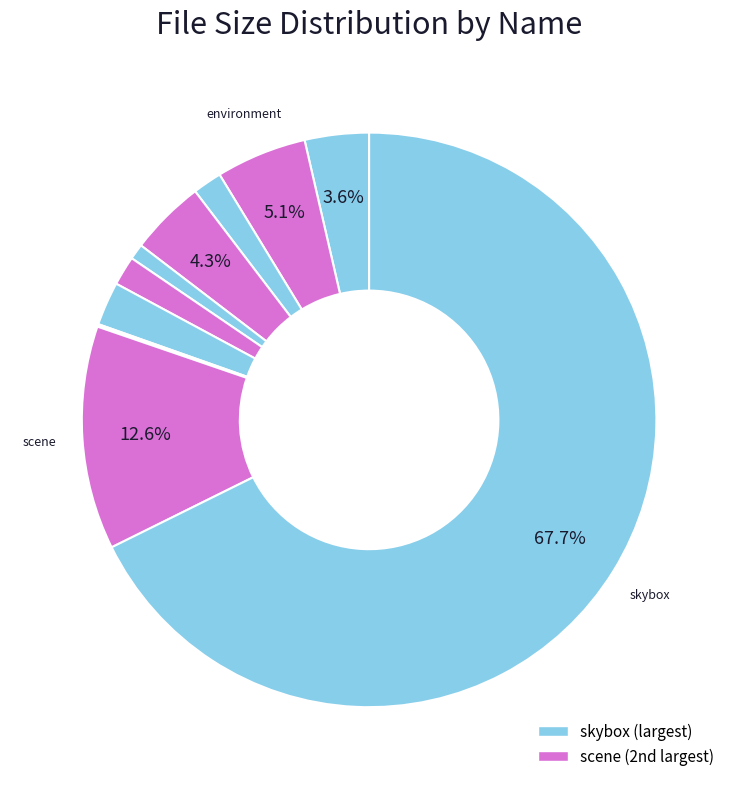

How many slices are in this pie chart?

11